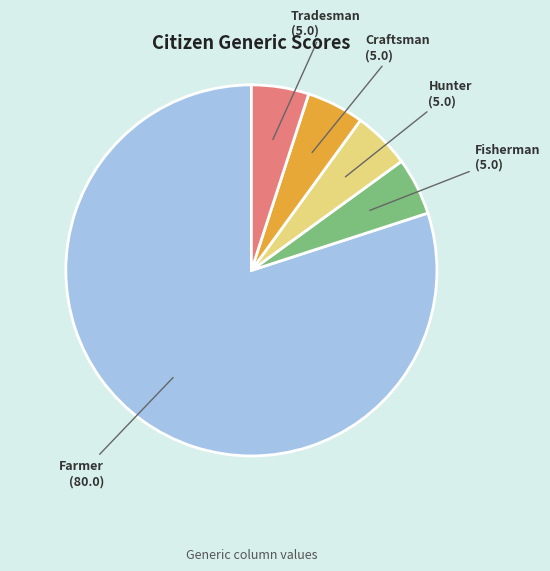

Which slice represents more than half of the pie?

Farmer